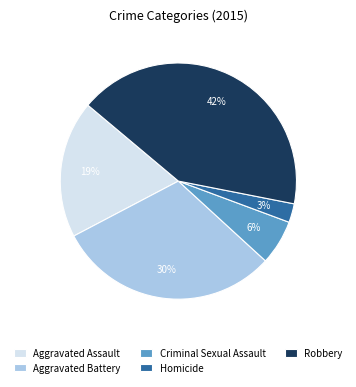

Is it true that Criminal Sexual Assault is 6% of the pie?

True